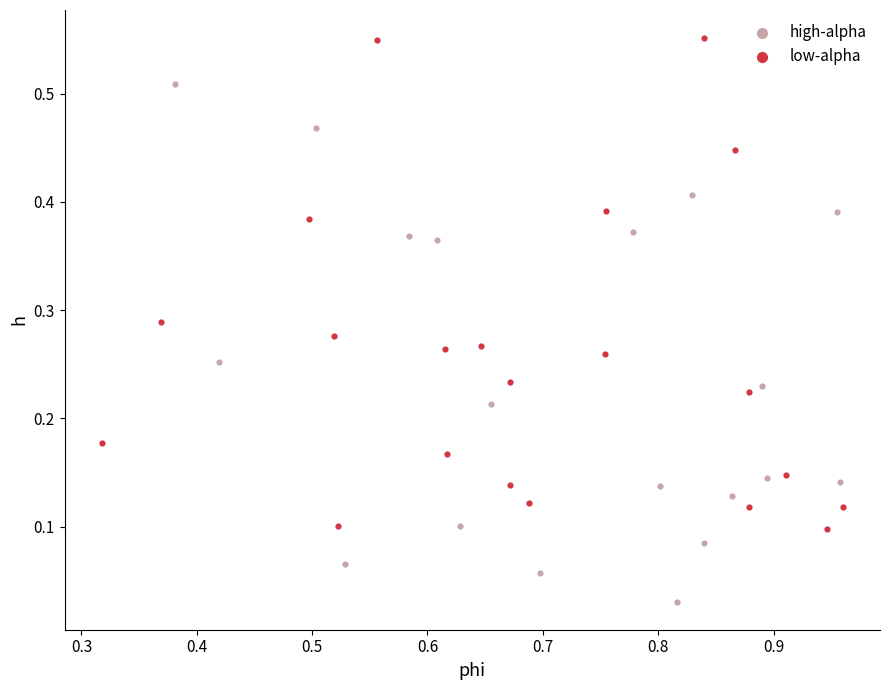

Which series contains the highest Y value?

low-alpha